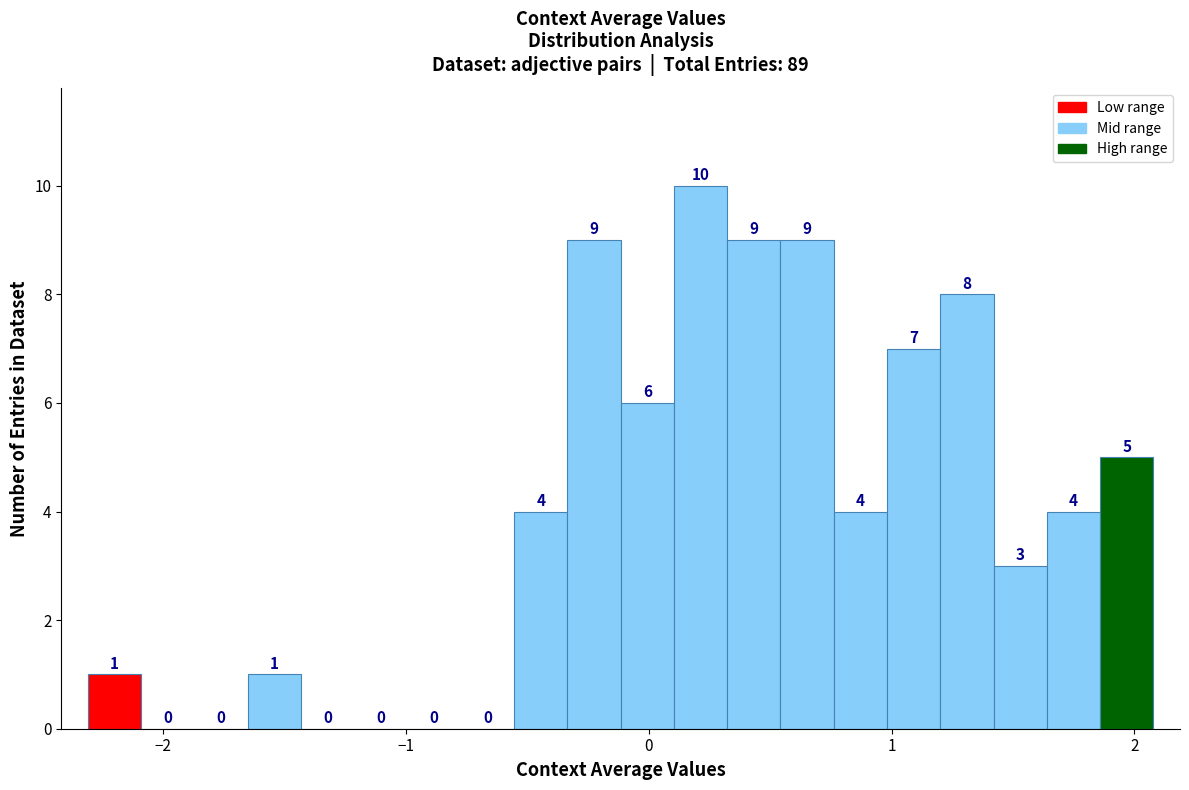

Around what value on the x-axis is the tallest bar? Give the approximate position of its centre, as read against the axis.

0.2